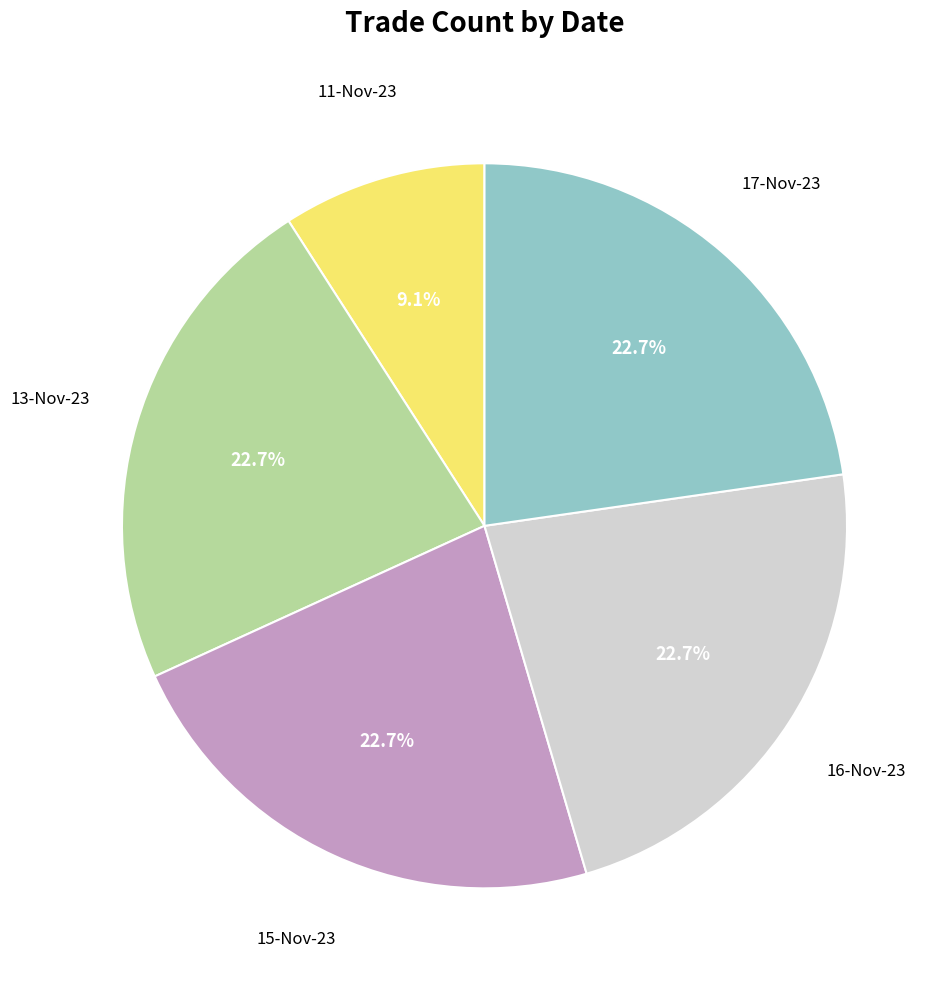

Does any single category account for the majority?

No